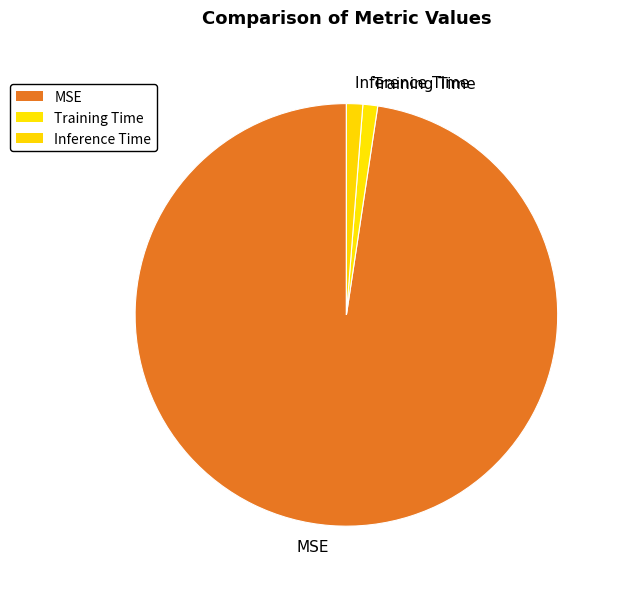

Which category has the biggest portion of the pie?

MSE